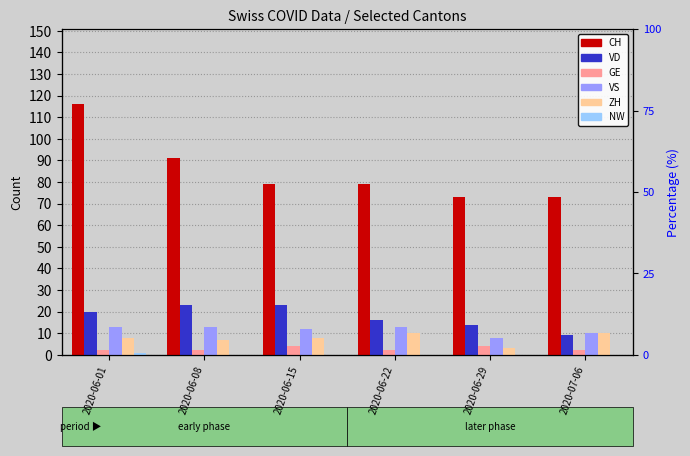

The VD series shows 14 at 2020-06-29. True or false?

True